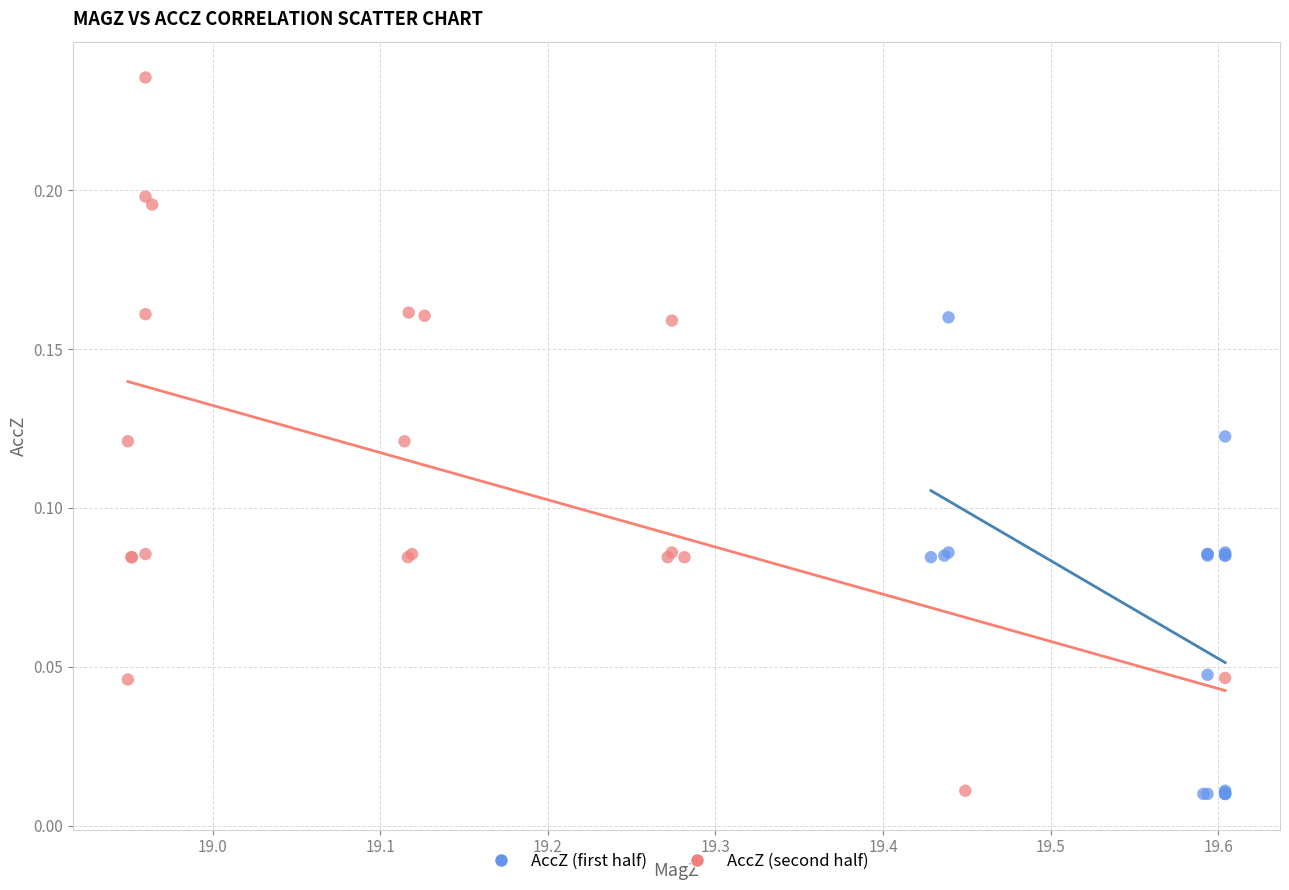

Which series has the largest Y range (max minus min)?

AccZ (second half)